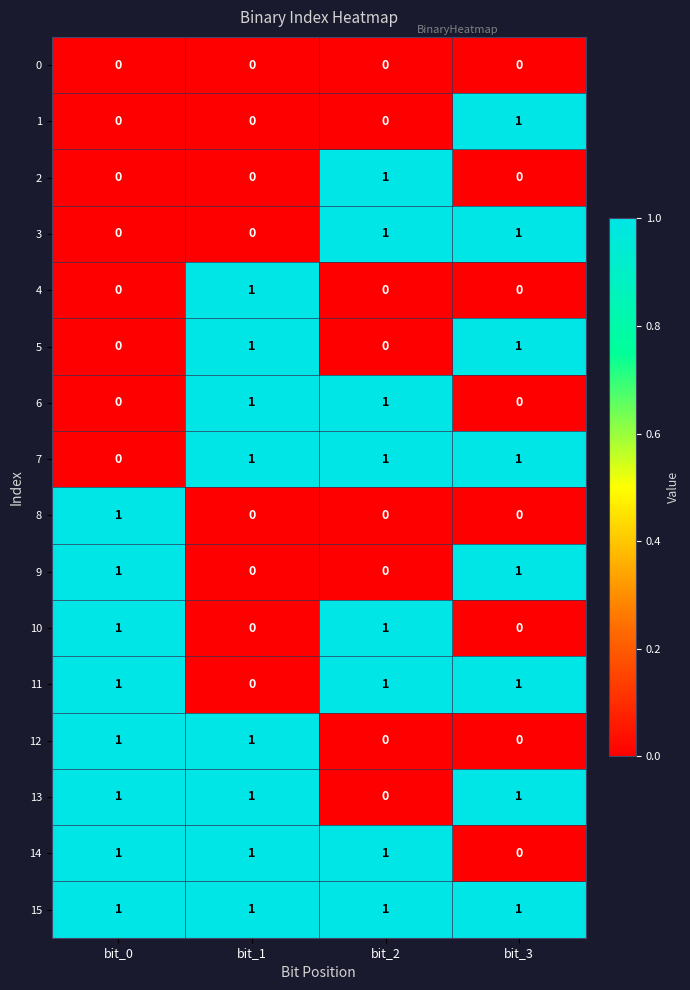

What is the sum of all 14 values?

3